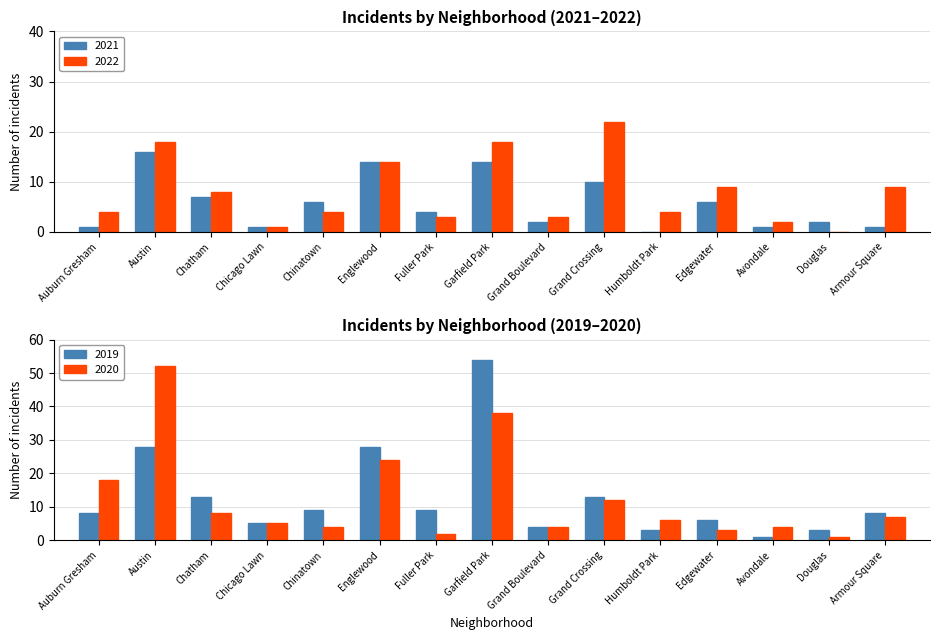

What are all the series names shown in the legend?

2021, 2022, 2019, 2020